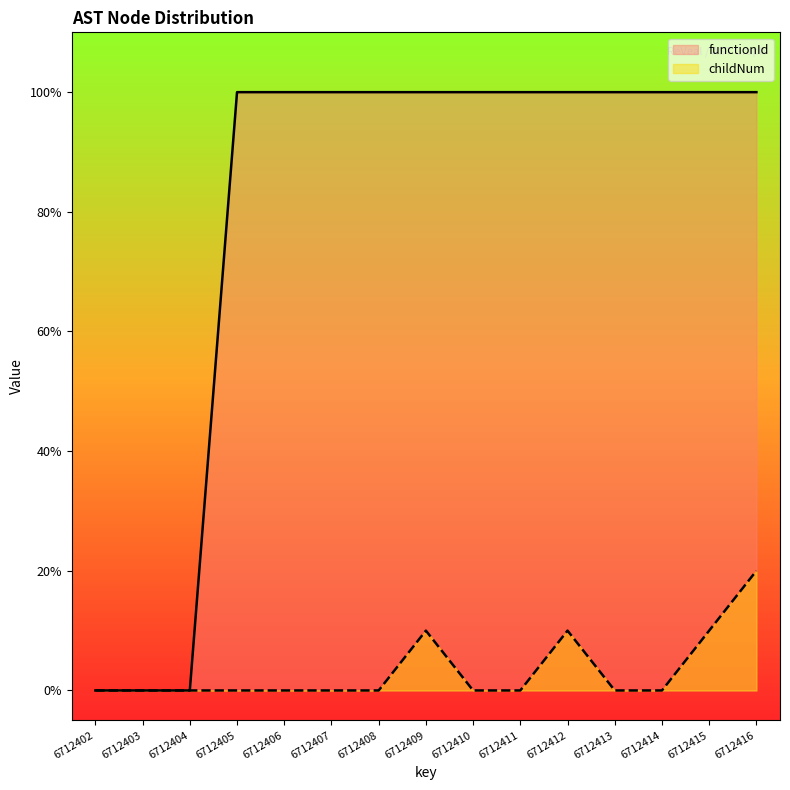

What are all the series names shown in the legend?

functionId, childNum